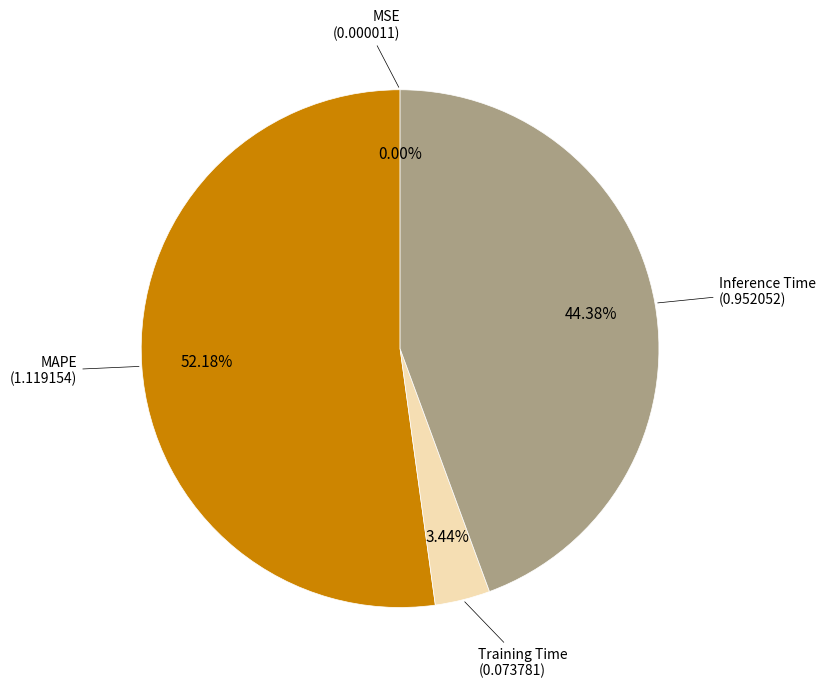

Is there a majority slice in this chart?

Yes